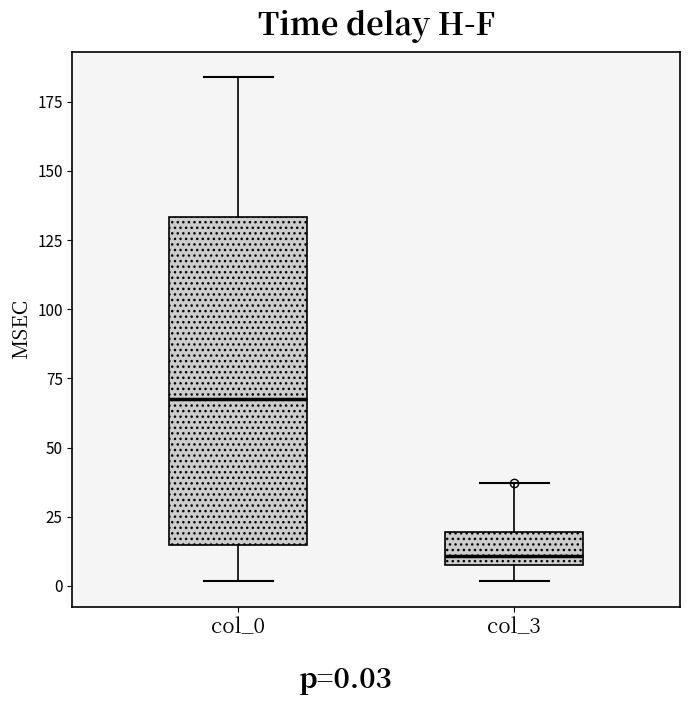

Reading left to right, read every box against the y-axis: the position of its median line, the range the box covers, and the ends of its whiskers. The values are not printed on the chart, so give them approximately, as read against the axis.

col_0: median 70, box 15 to 135, whiskers 0 to 185
col_3: median 10 (just above the box's lower edge), box 10 to 20, whiskers 0 to 35